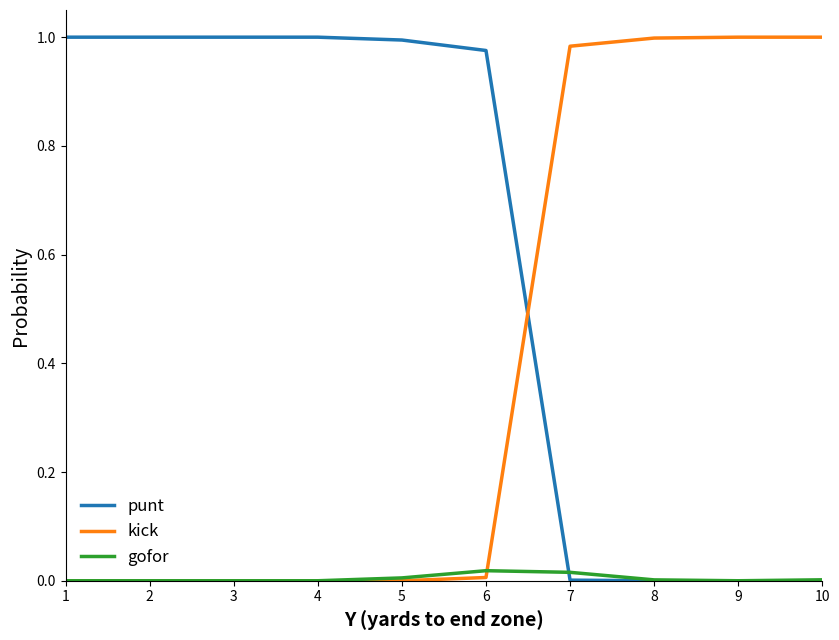

The gofor series shows 0.0 at 2. True or false?

True